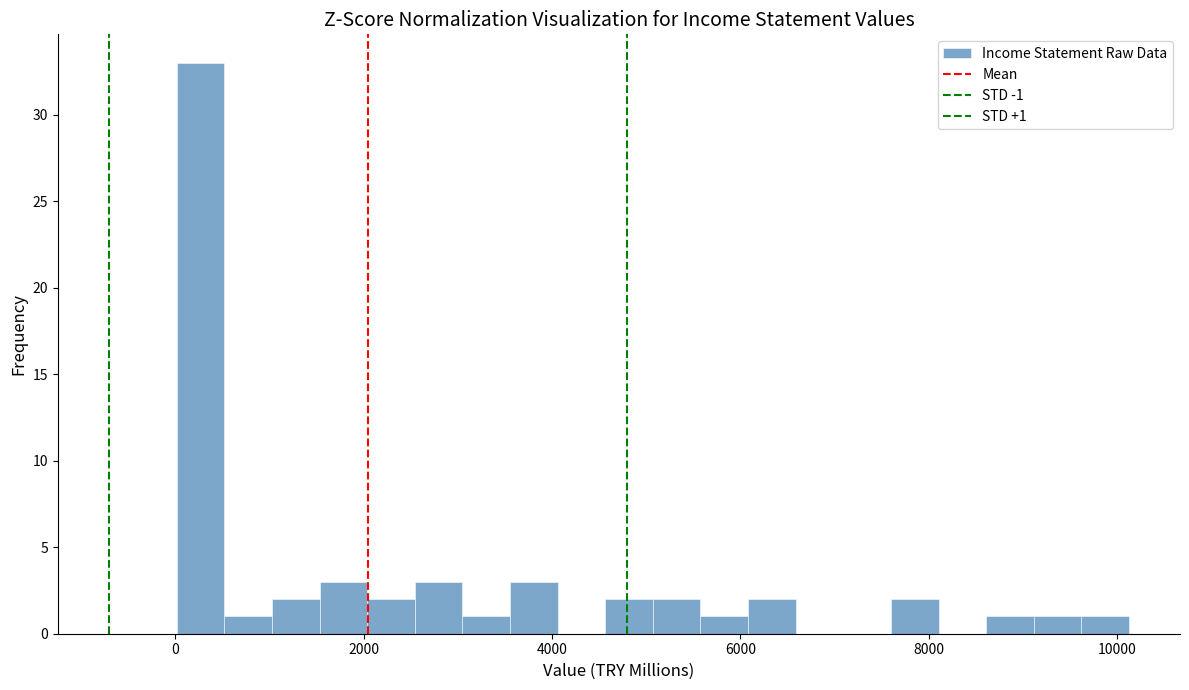

Around what value on the x-axis is the tallest bar? Give the approximate position of its centre, as read against the axis.

200